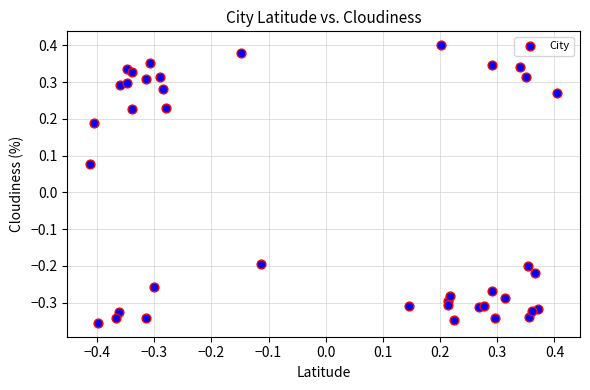

What is the range of X values (max minus min)?

0.8